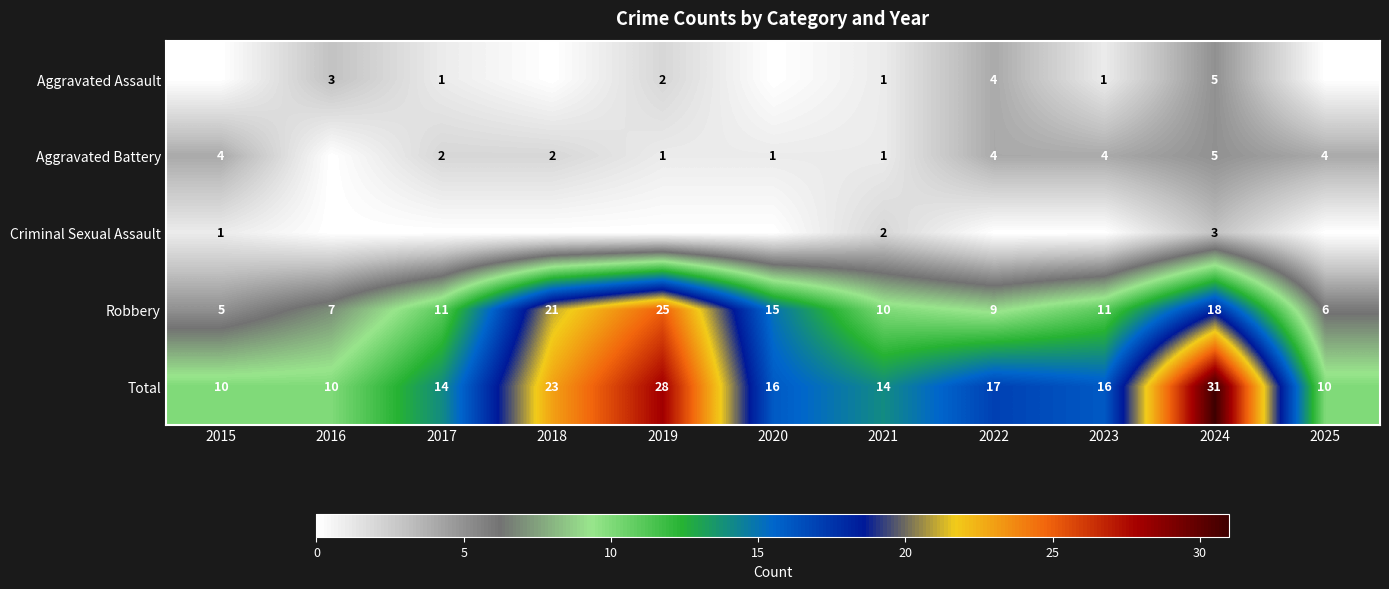

What is the difference between the Robbery values at 2020 and 2019?

10